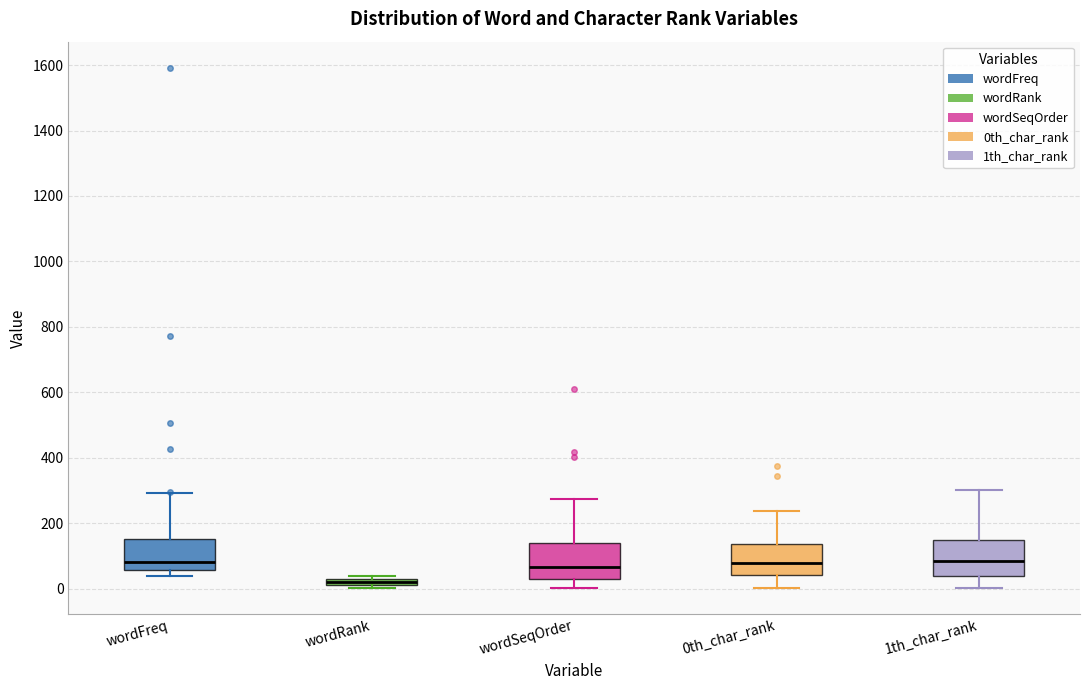

Where is the upper edge of the box for 1th_char_rank on the y-axis? The values are not printed on the chart, so give them approximately, as read against the axis.

140